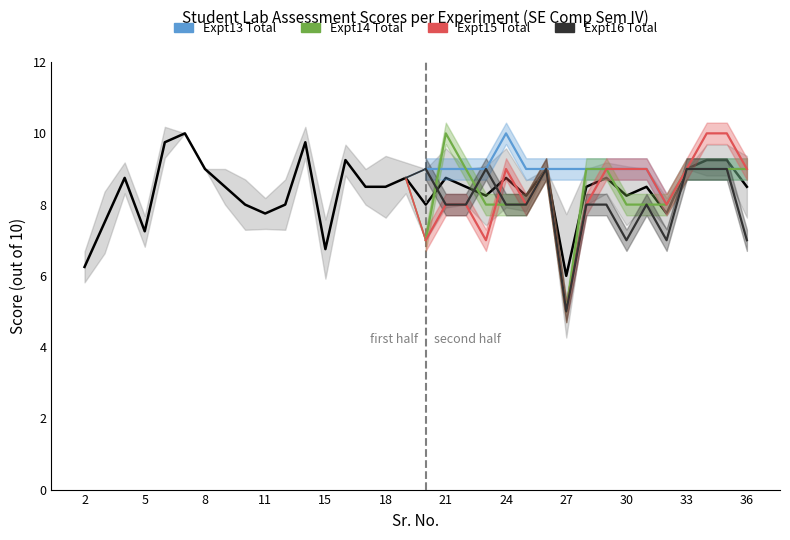

What is the highest value of the Expt15 Total series?

10